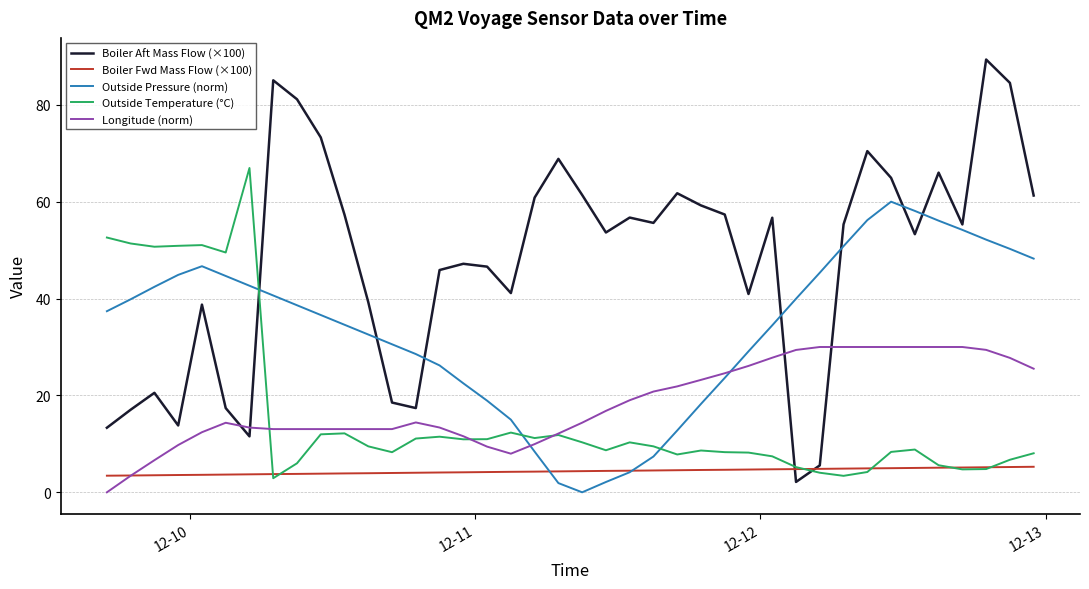

Which series has the widest spread of values?

Boiler Aft Mass Flow (×100)